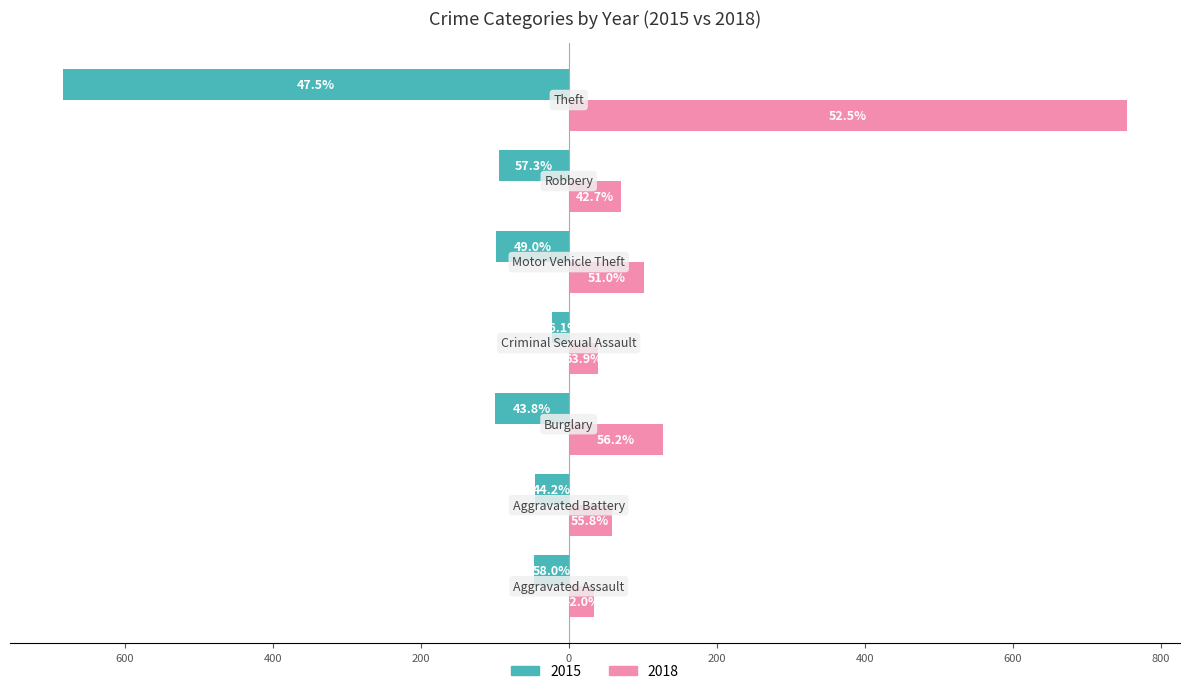

Reading left to right, list all the values displayed in this chart.

2015: -47	-46	-99	-22	-98	-94	-683
2018: 34	58	127	39	102	70	754